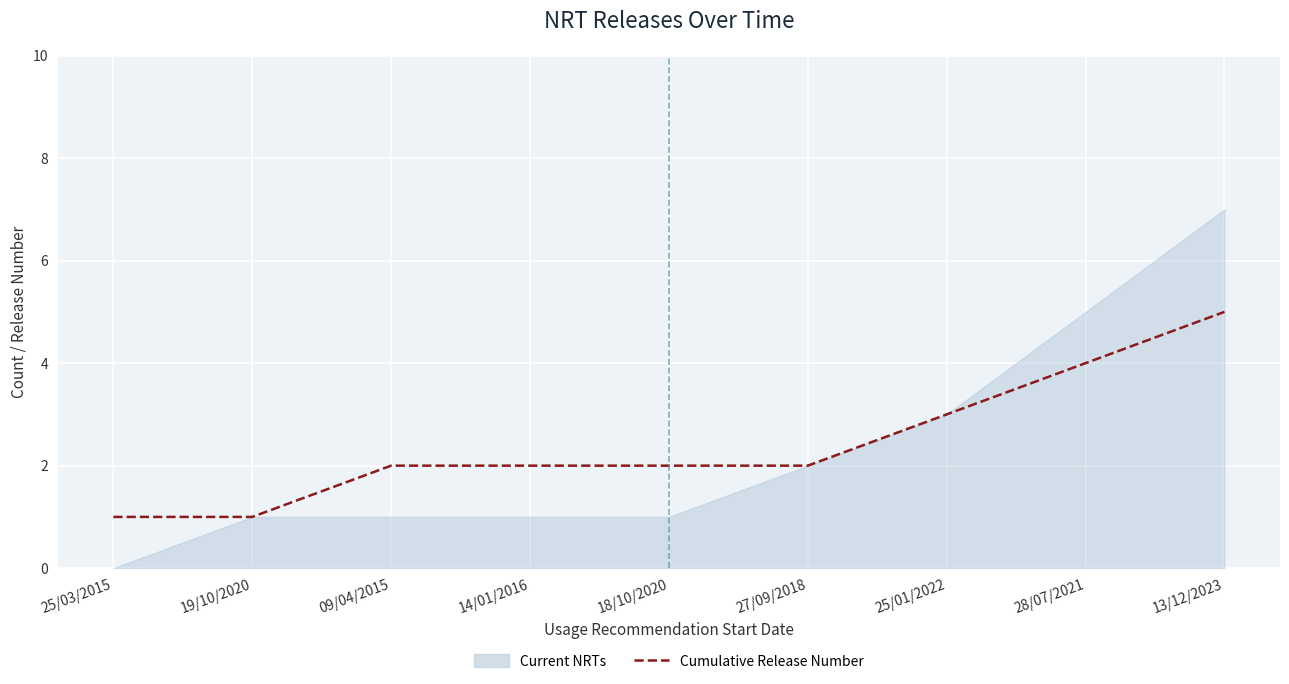

Rank the categories by value from lowest to highest.

25/03/2015, 19/10/2020, 09/04/2015, 14/01/2016, 18/10/2020, 27/09/2018, 25/01/2022, 28/07/2021, 13/12/2023